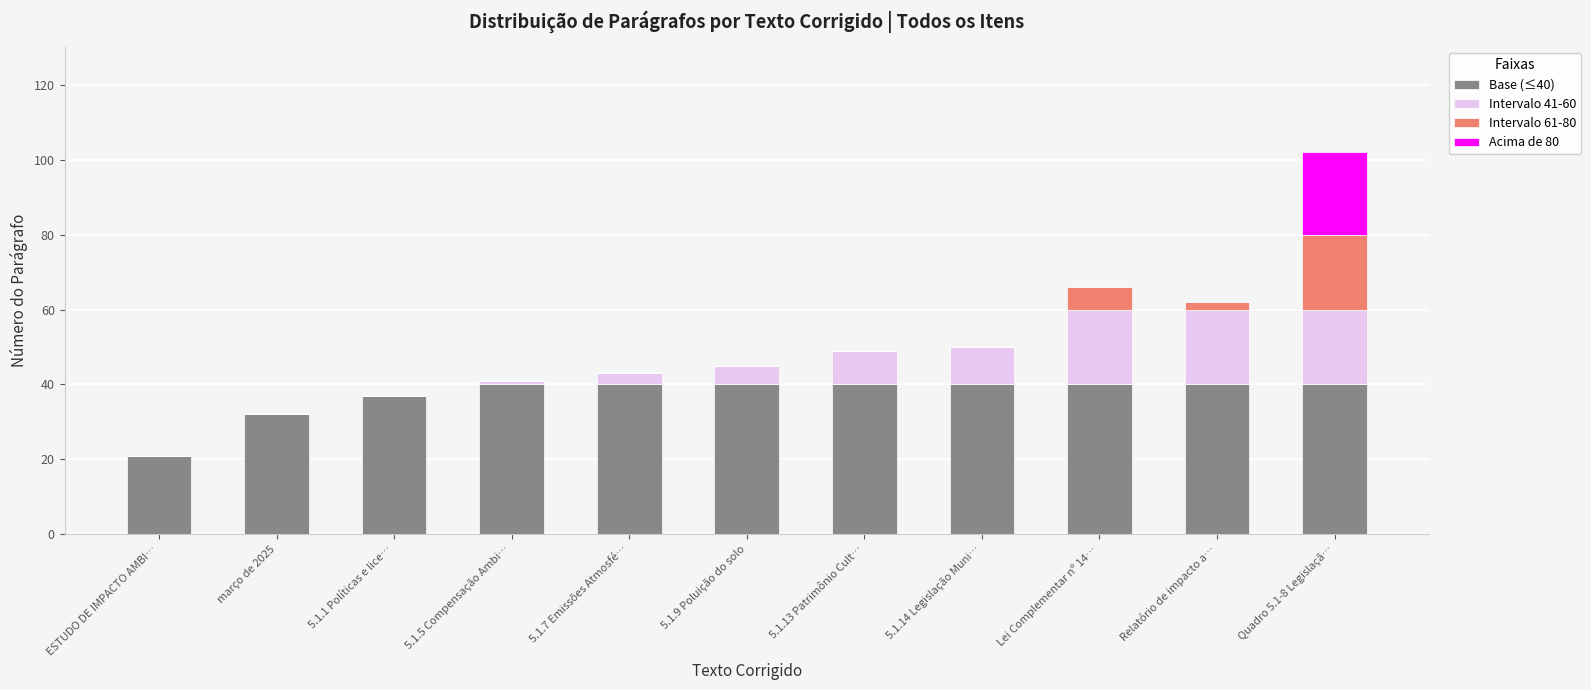

What is the total value across all series at Lei Complementar nº 14…?

66